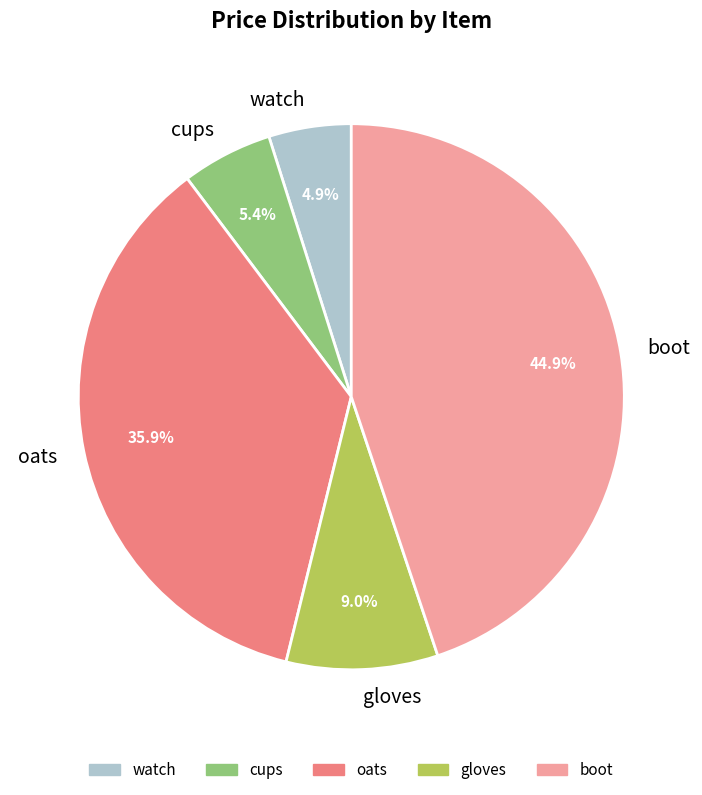

Do gloves and boot together represent more than half of the pie?

Yes